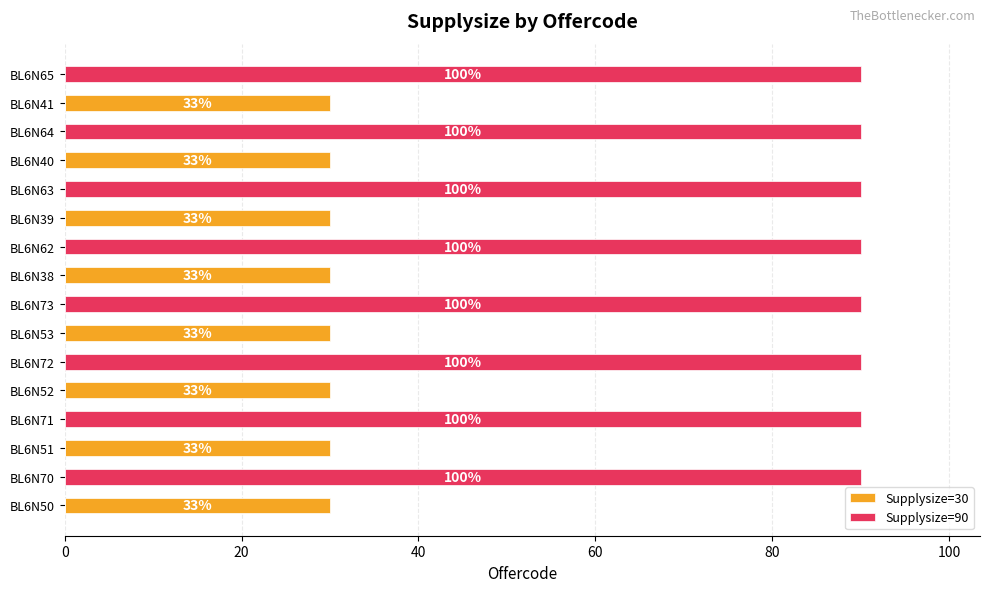

Is it true that Supplysize=30 equals 0 at BL6N70?

True